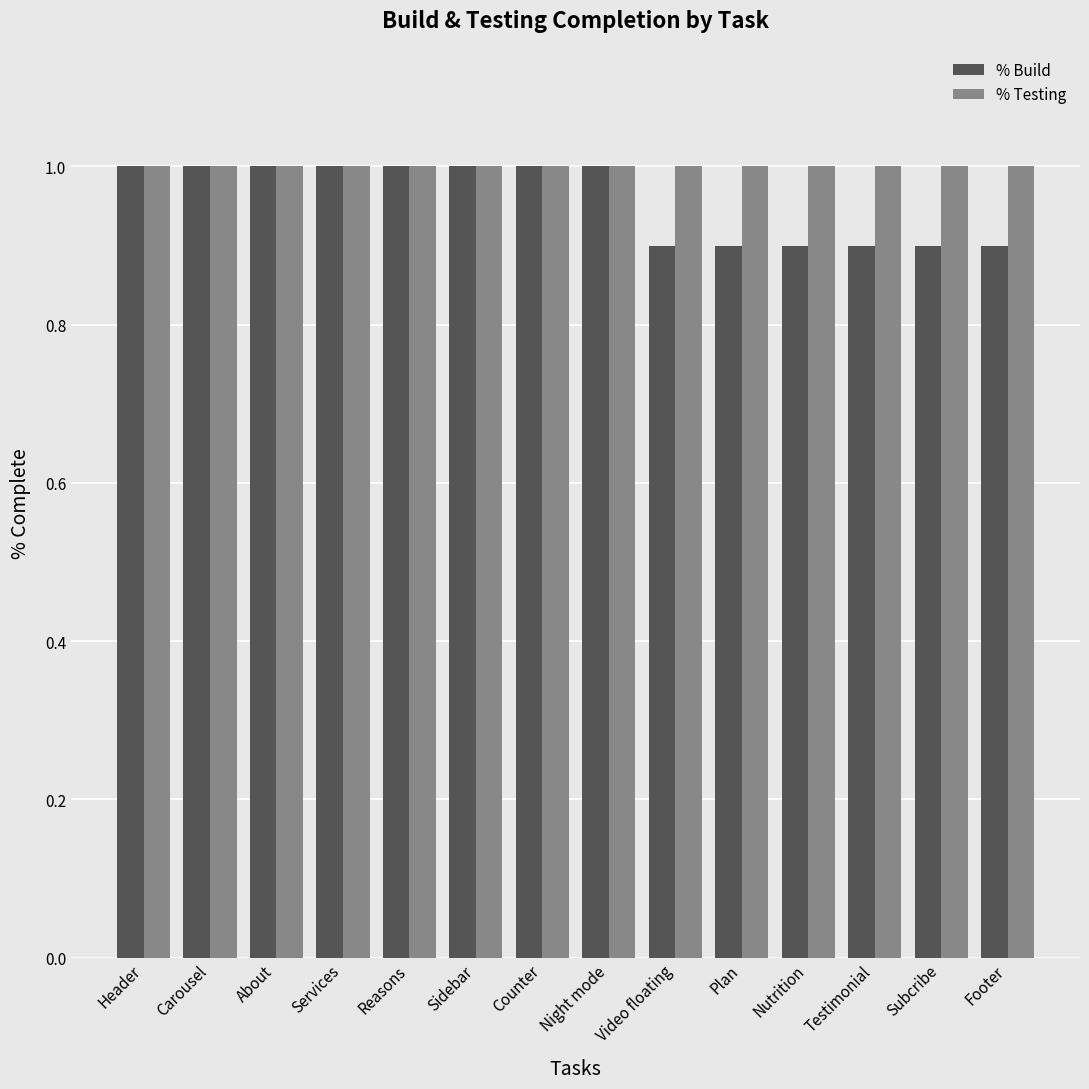

Count the % Build values in the range 0 to 1.

14